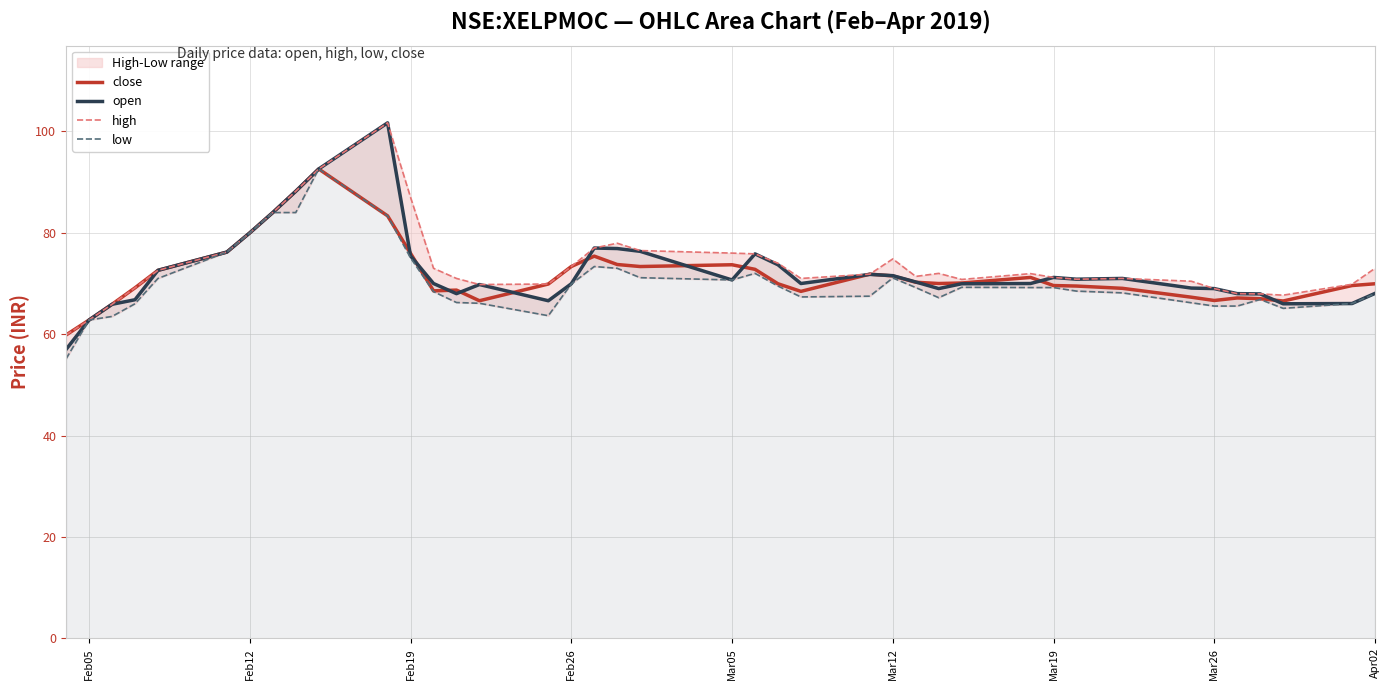

Is it true that close equals 51.2 at Feb26?

False